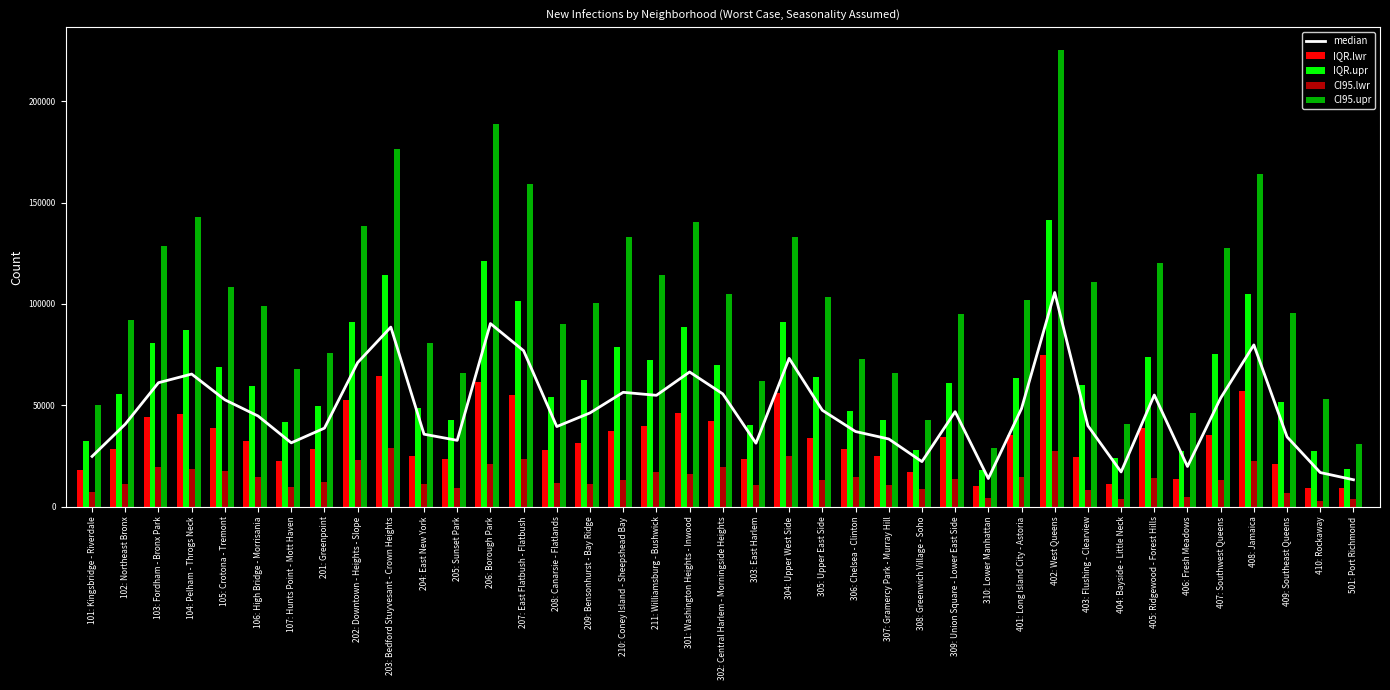

Which series has the largest total across all categories?

CI95.upr